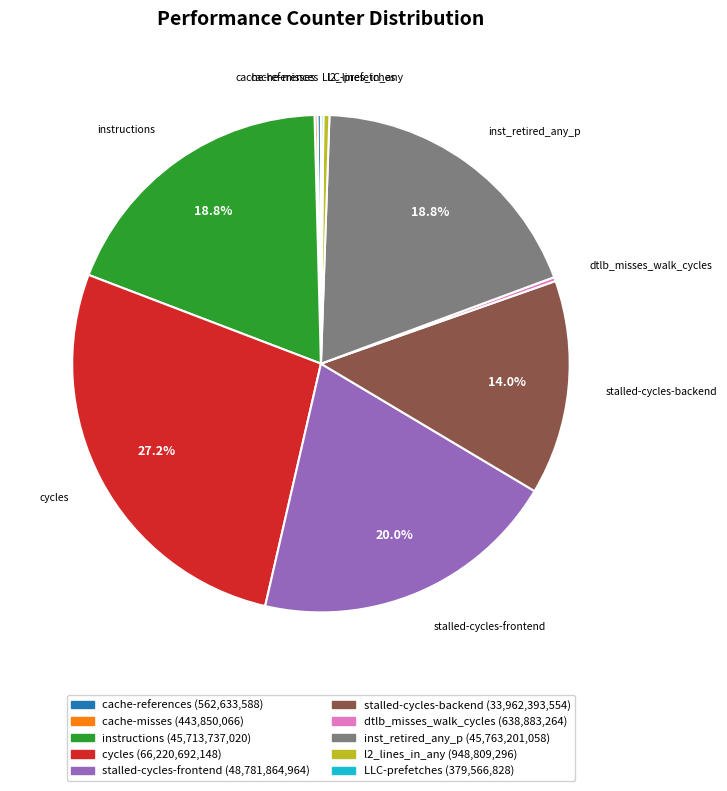

Approximately how many times larger is the value at cycles compared to stalled-cycles-backend?

1.9